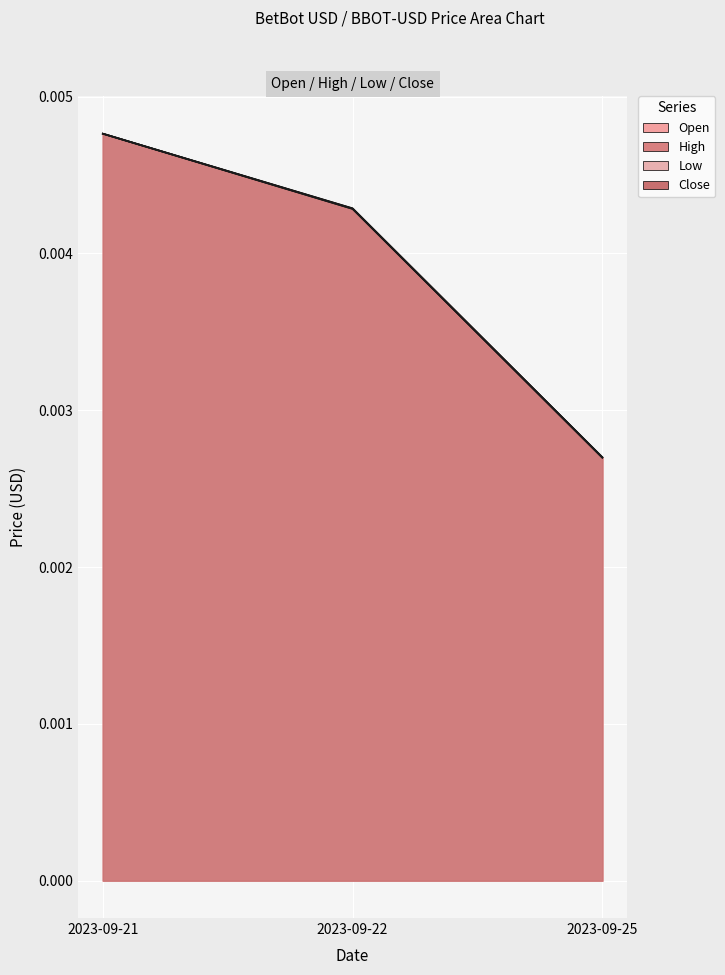

The value of Close at 2023-09-22 is 0.0. True or false?

False